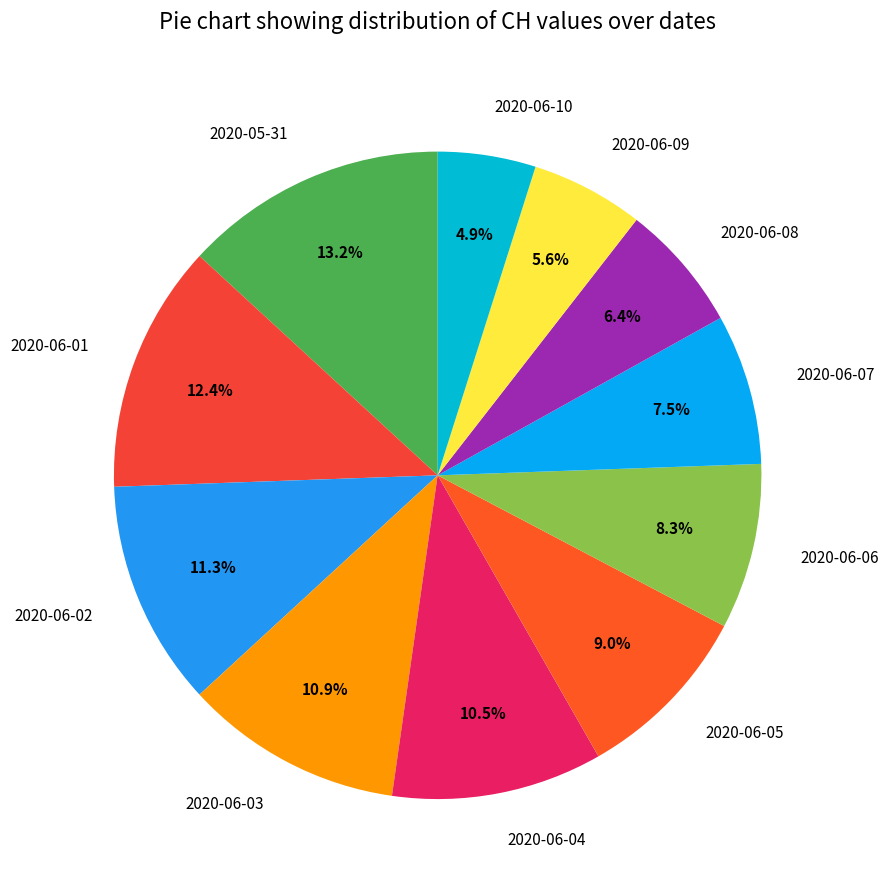

What portion of the pie excludes 2020-06-05?

91.0%